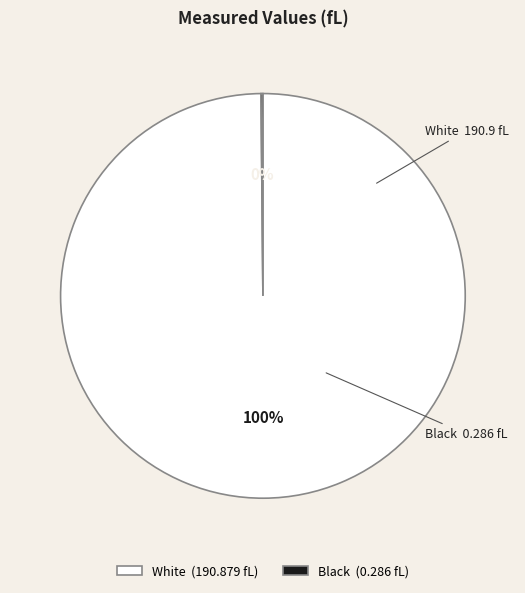

Is it true that White is 100% of the pie?

True